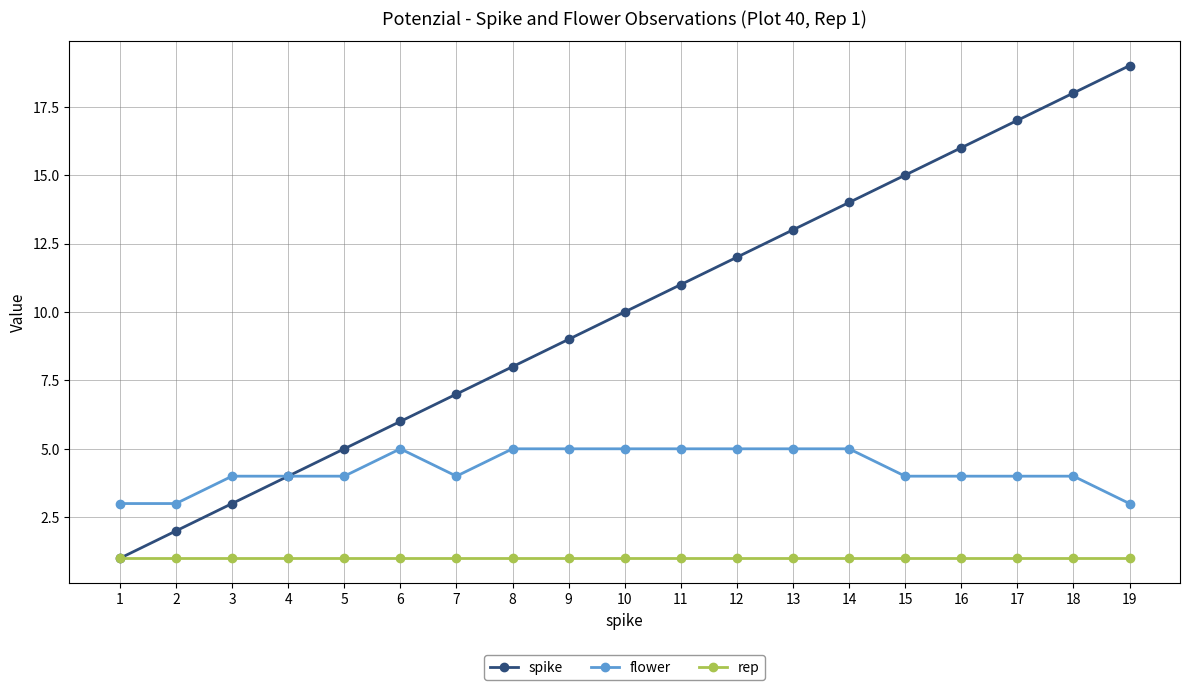

Rank the series at 12 from lowest to highest value.

rep, flower, spike